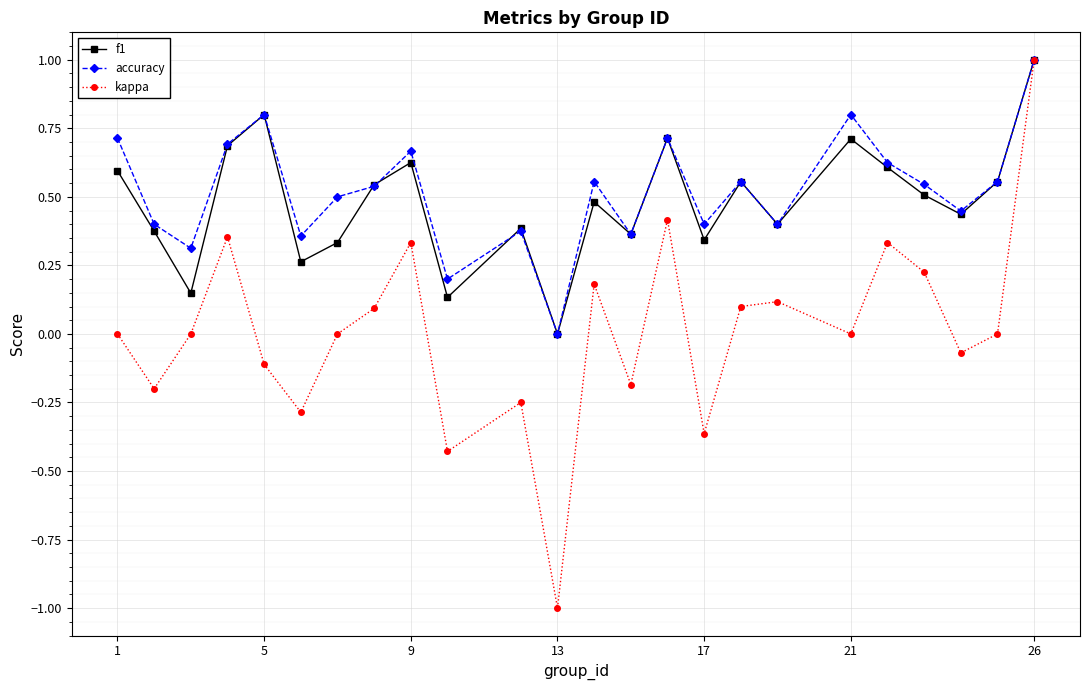

What is the maximum value for accuracy?

1.0